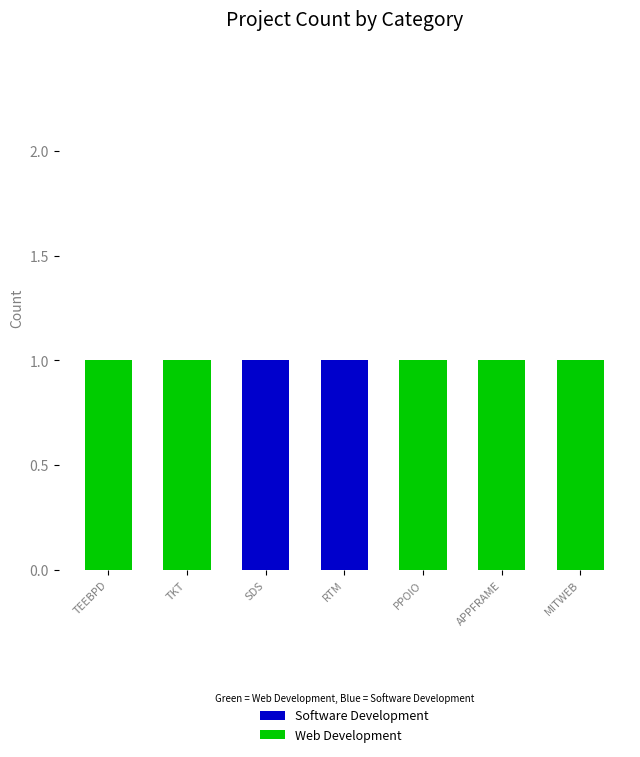

True or false: Software Development has a value of 0 at TKT.

True